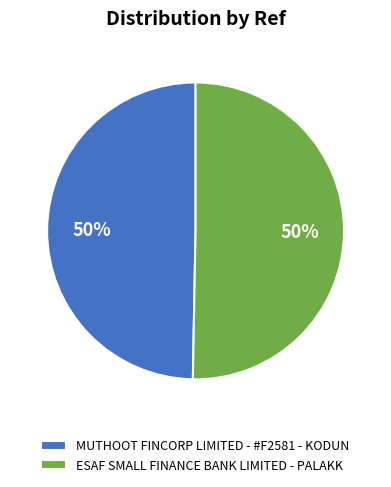

To the nearest percent, what is the average slice percentage?

50%